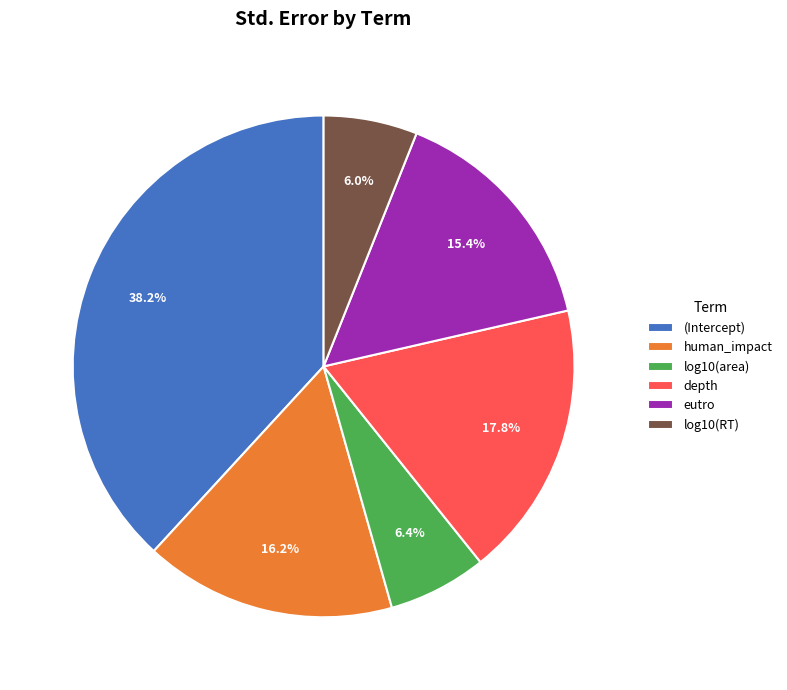

To the nearest percent, what portion does log10(area) represent?

6%